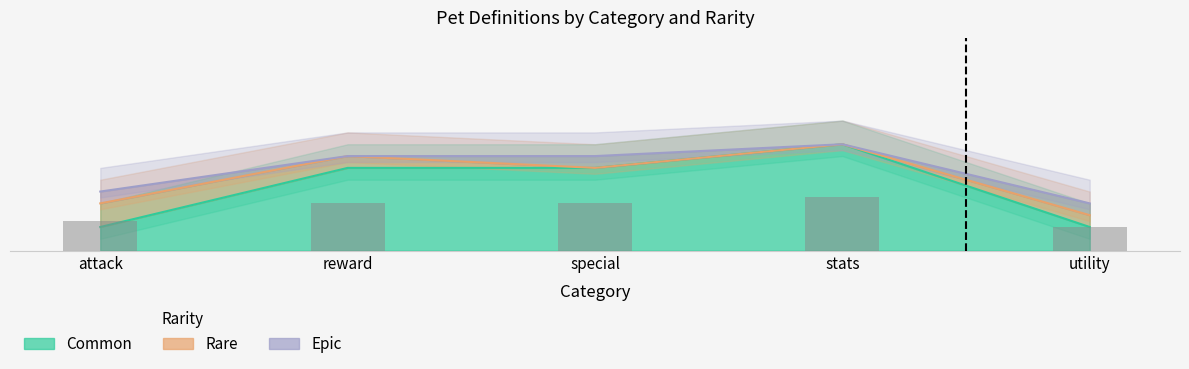

At which category does the chart reach its peak across all series?

3